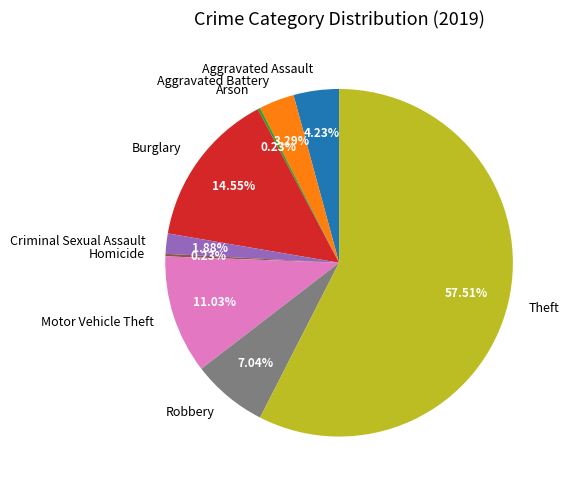

Do Theft and Aggravated Battery together represent more than half of the pie?

Yes